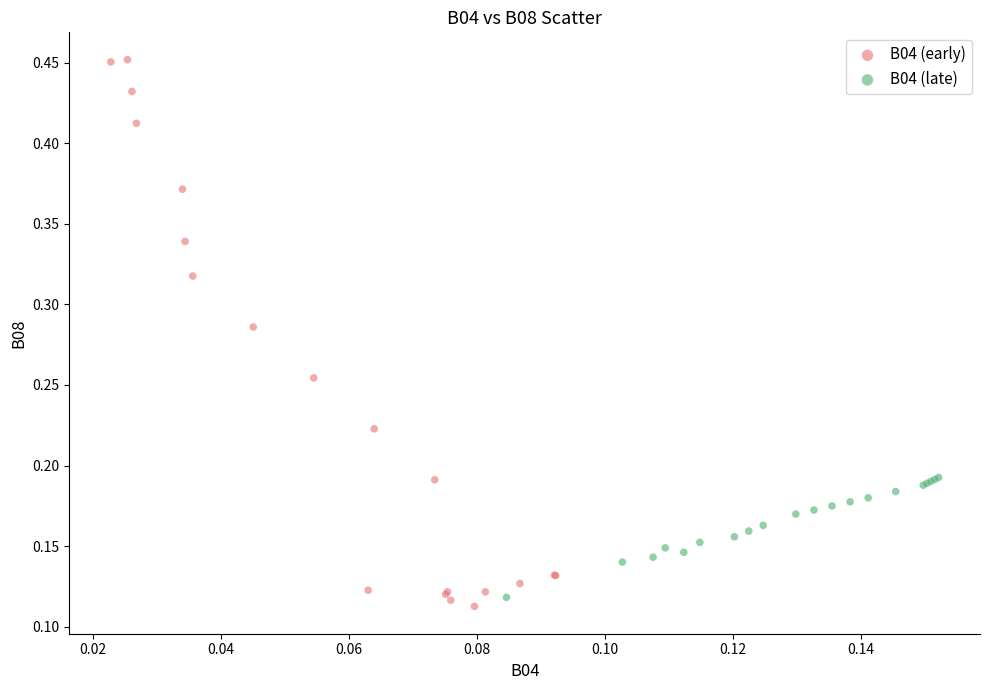

What are all the series names shown in the legend?

B04 (early), B04 (late)